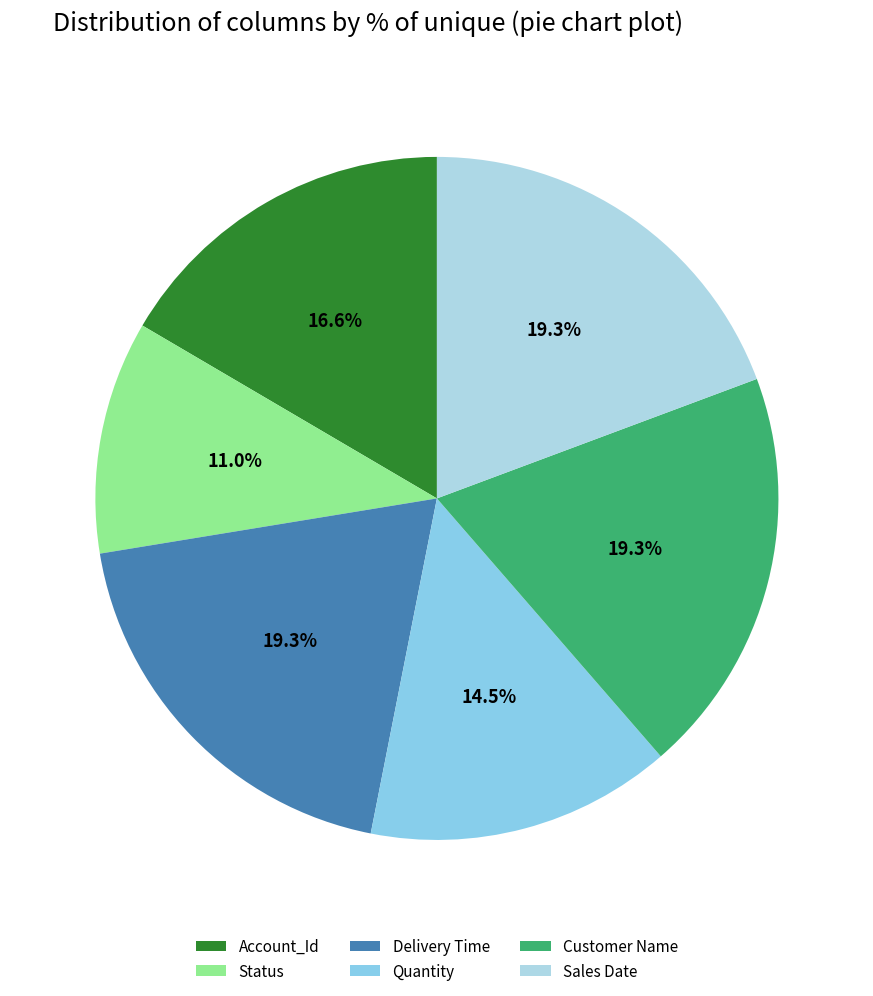

Count the number of slices in the pie.

6